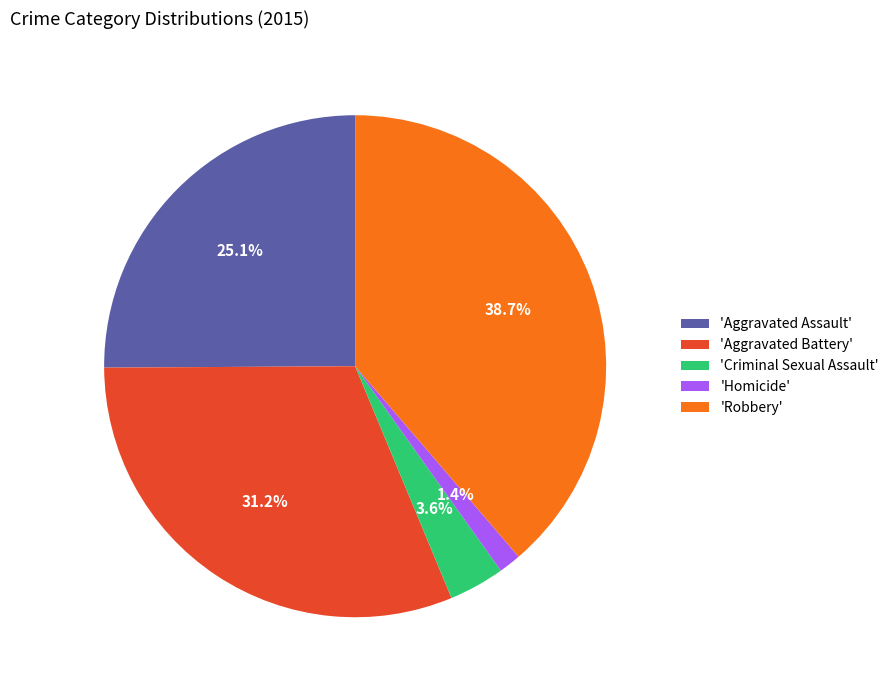

Which has a higher value, 'Homicide' or 'Aggravated Battery'?

'Aggravated Battery'